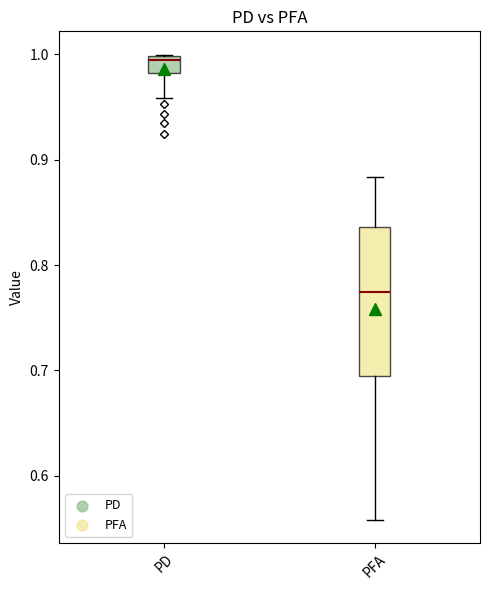

Reading left to right, read every box against the y-axis: the position of its median line, the range the box covers, and the ends of its whiskers. The values are not printed on the chart, so give them approximately, as read against the axis.

PD: median 0.99, box 0.98 to 1.00, whiskers 0.96 to 1.00
PFA: median 0.77, box 0.69 to 0.84, whiskers 0.56 to 0.88